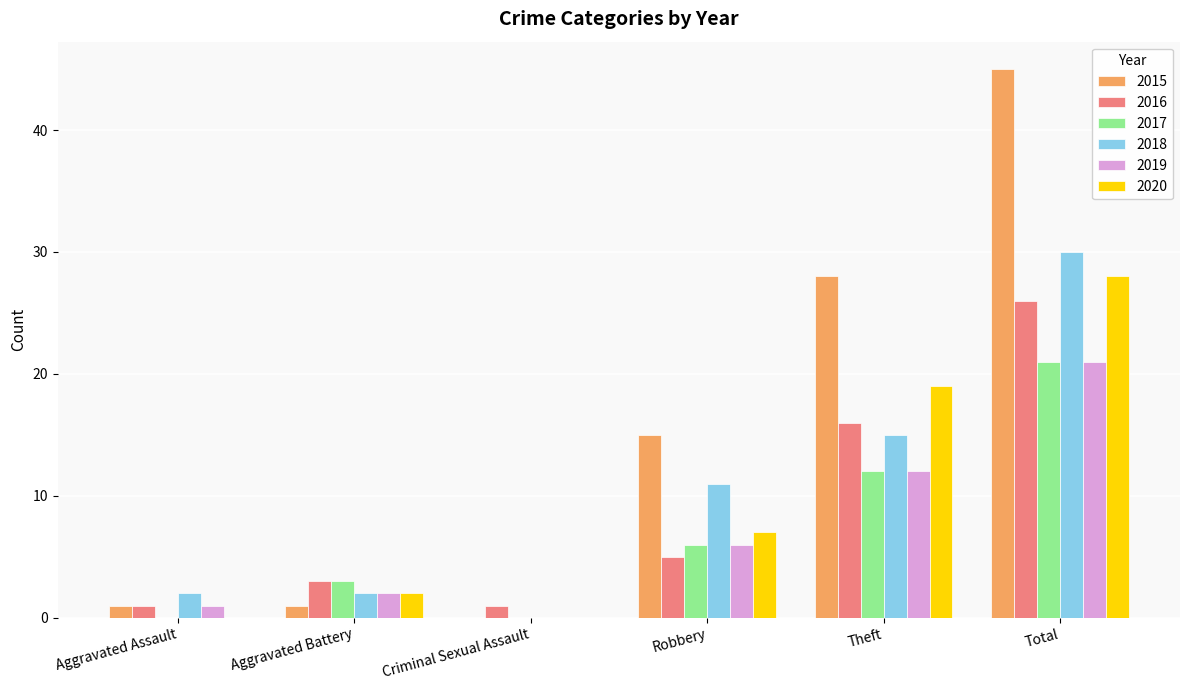

Reading left to right, extract all data points from this chart.

2015: 1	1	0	15	28	45
2016: 1	3	1	5	16	26
2017: 0	3	0	6	12	21
2018: 2	2	0	11	15	30
2019: 1	2	0	6	12	21
2020: 0	2	0	7	19	28